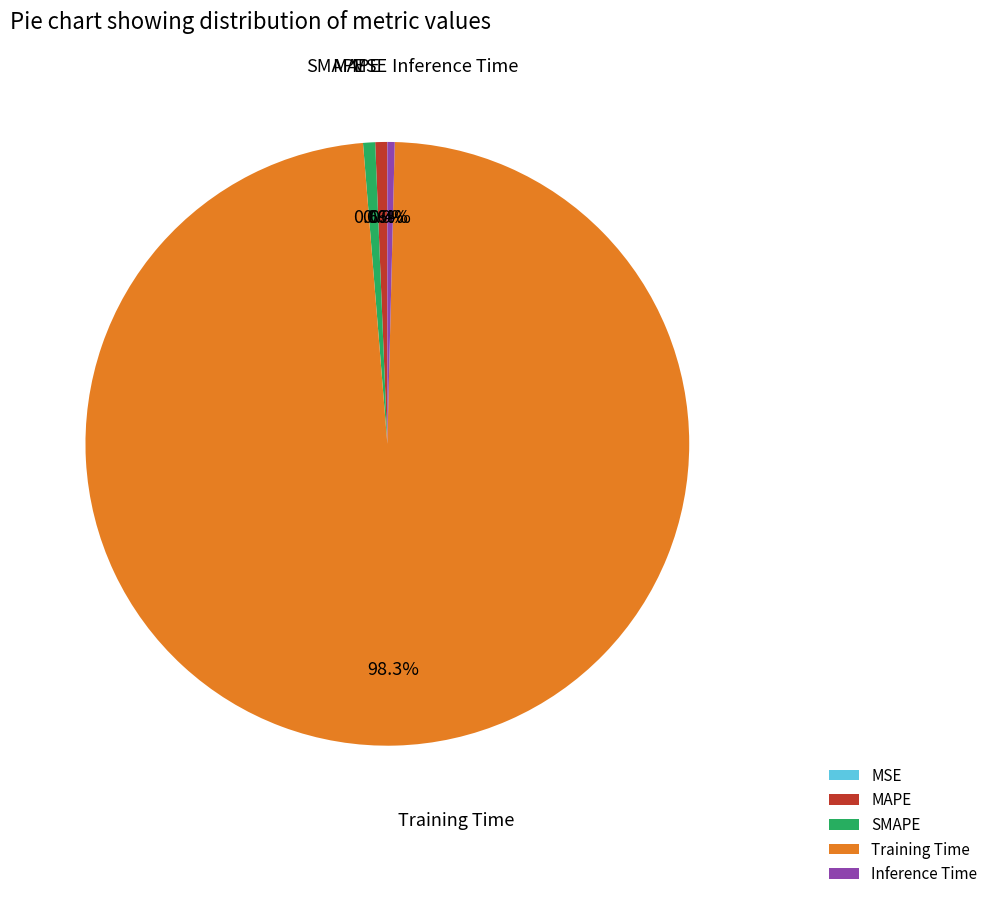

Which slice is the largest?

Training Time